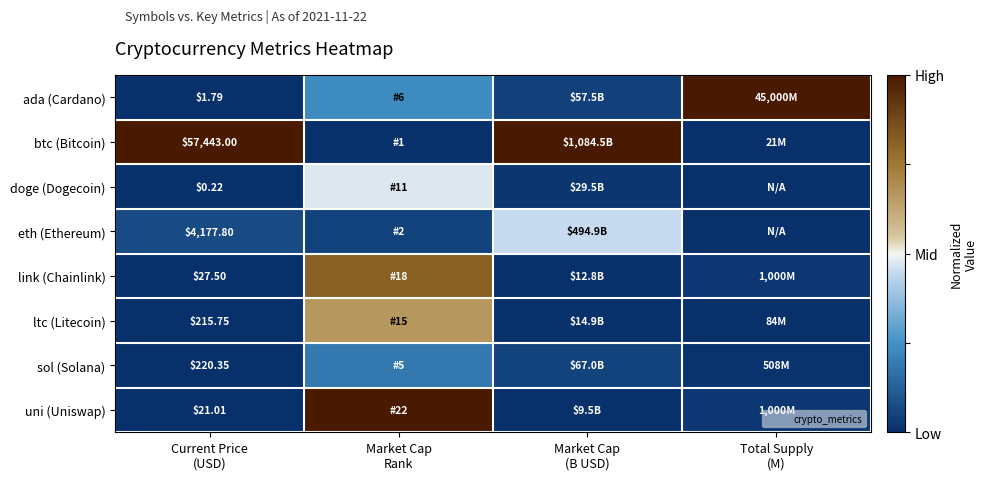

How many series are shown in this chart?

8